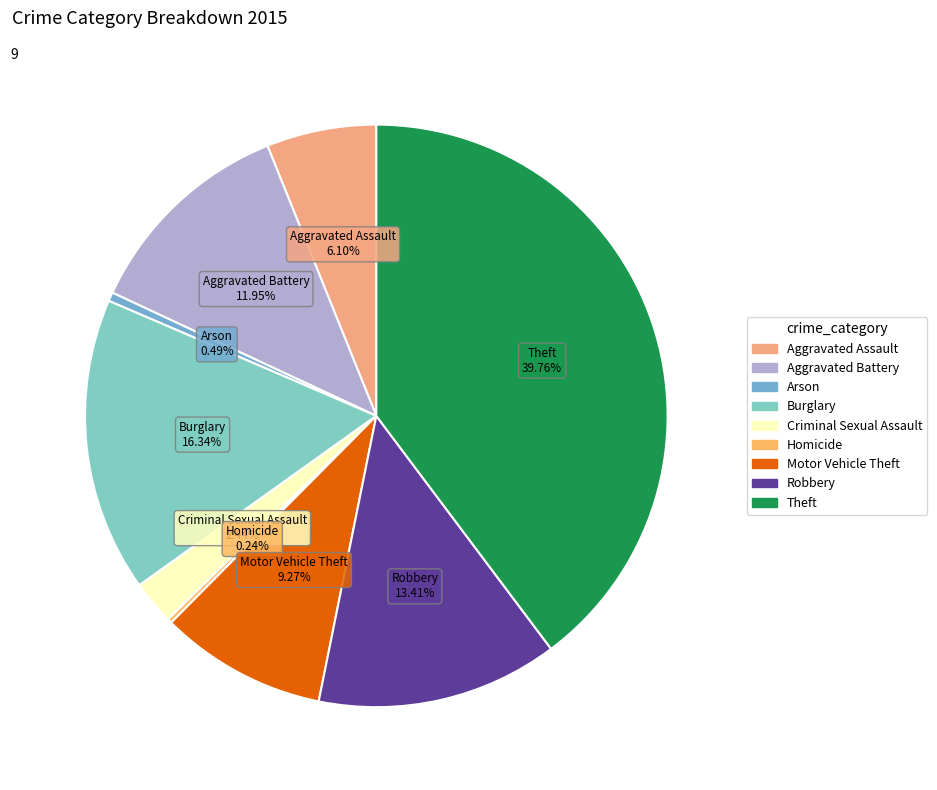

Does any single category account for the majority?

No